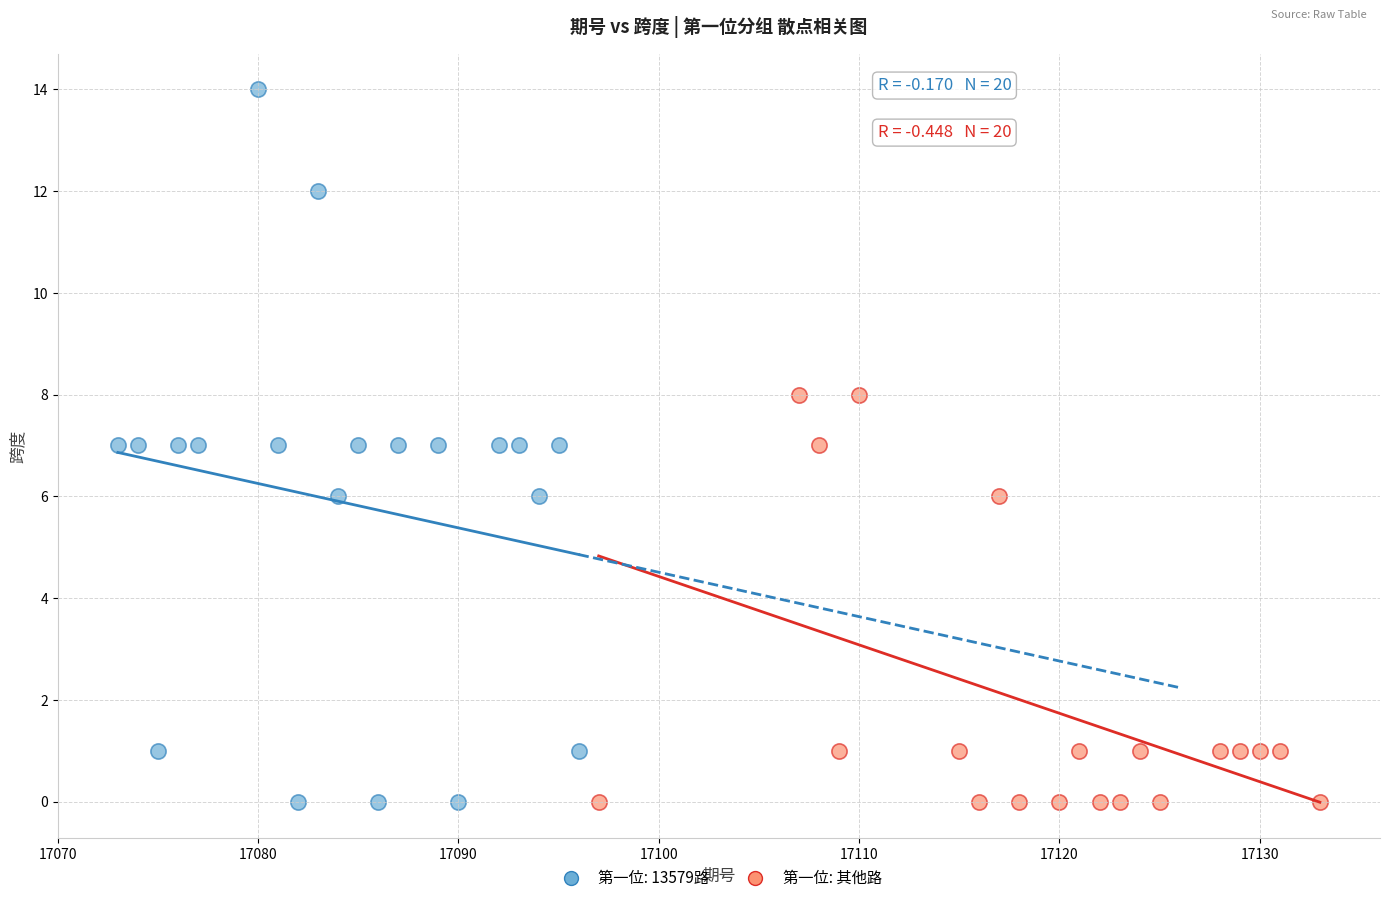

Which series contains the highest Y value?

第一位: 13579路